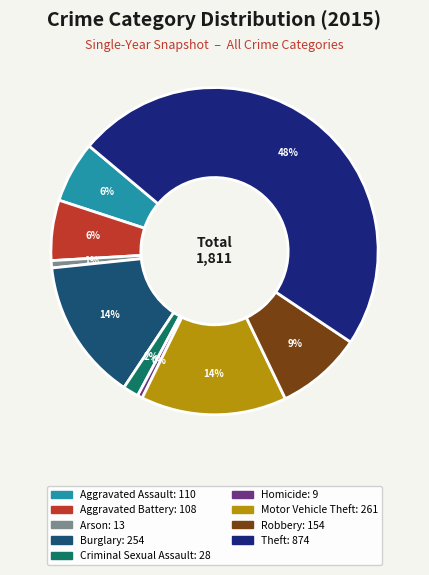

Is Criminal Sexual Assault the majority of the pie?

No